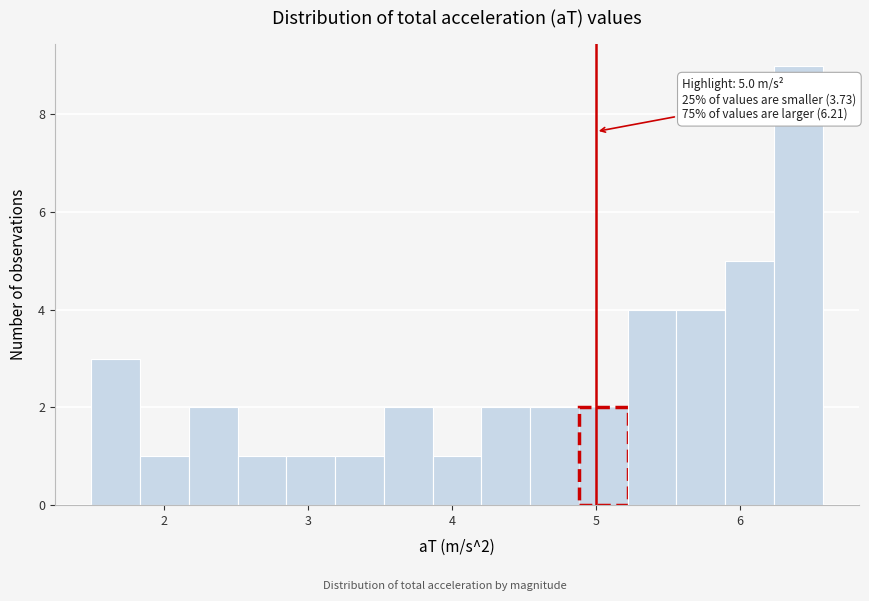

Around what value on the x-axis is the tallest bar? Give the approximate position of its centre, as read against the axis.

6.4